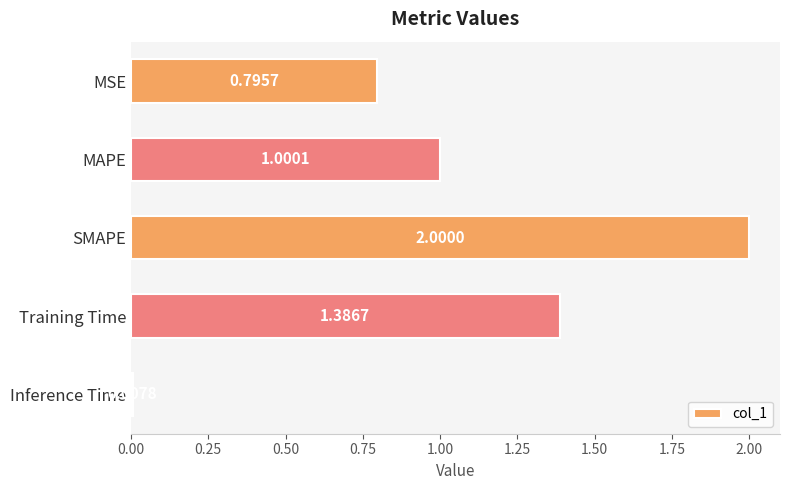

Which category has the lowest value across all series?

Inference Time